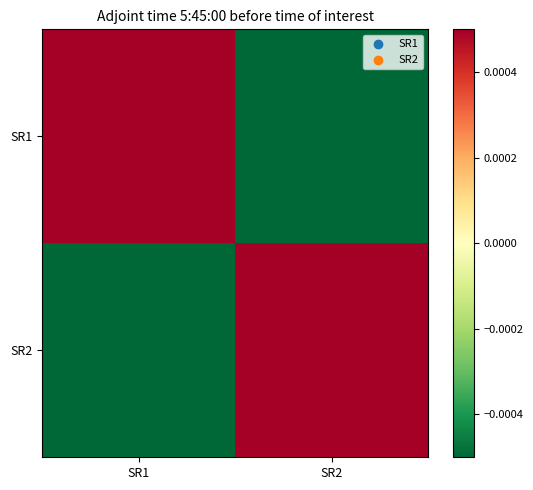

Which has a higher value, SR2 or SR1?

SR1